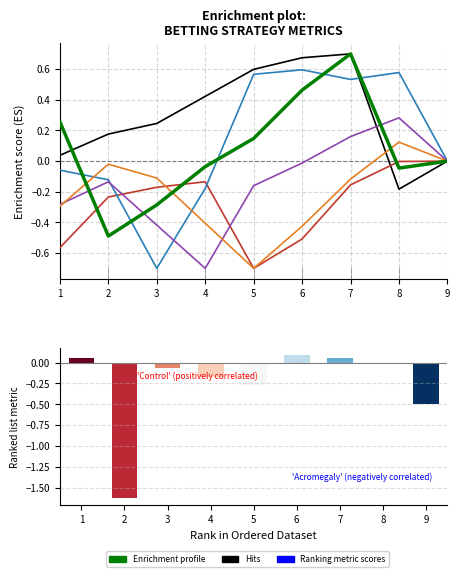

What is the smallest value displayed?

-0.7